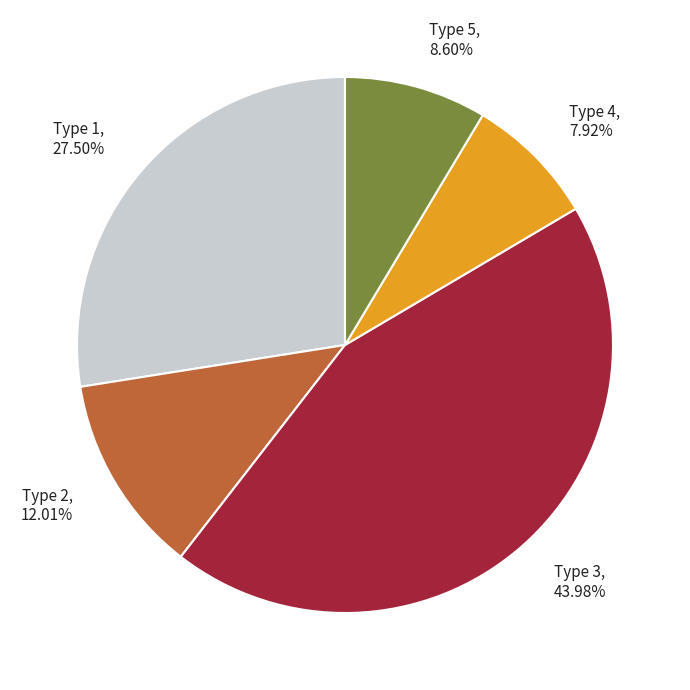

Combined, do Type 5 and Type 2 account for over 50%?

No